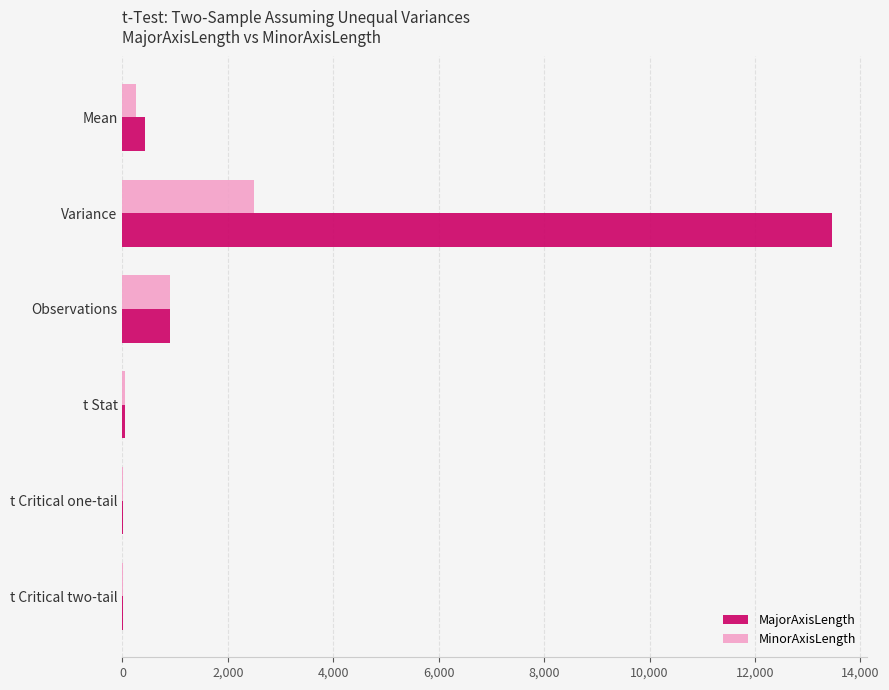

What is the total value across all series at Variance?

15952.7